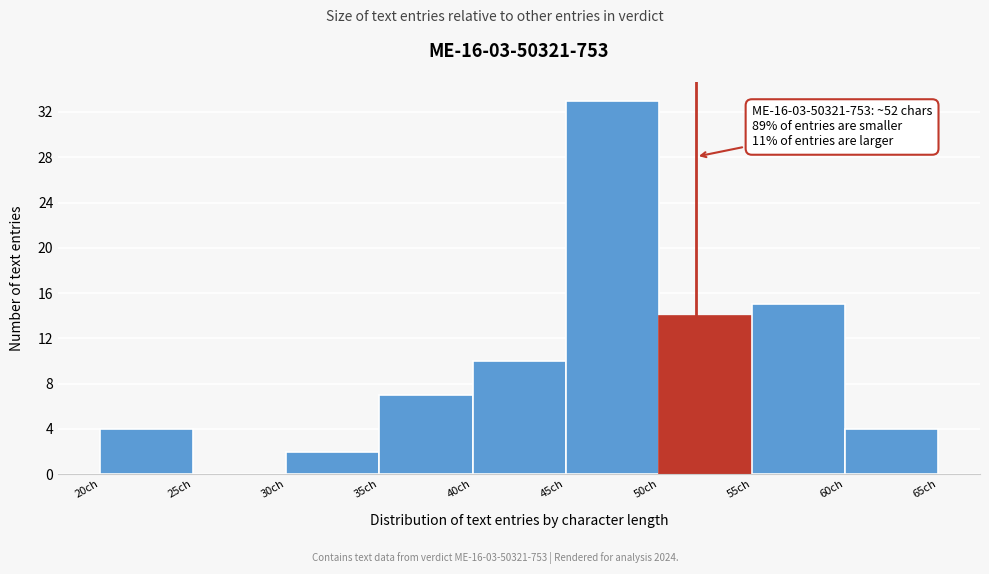

Which range on the x-axis has the tallest bar?

45 to 50